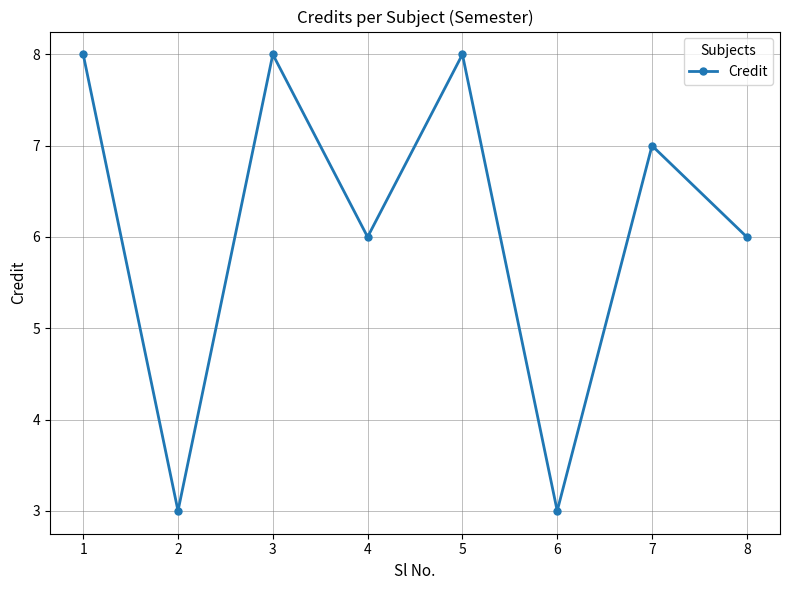

Approximately how many times larger is the value at 5 compared to 8?

1.3